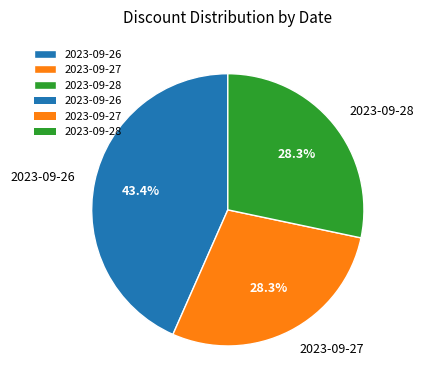

What portion of the pie excludes 2023-09-27?

71.7%